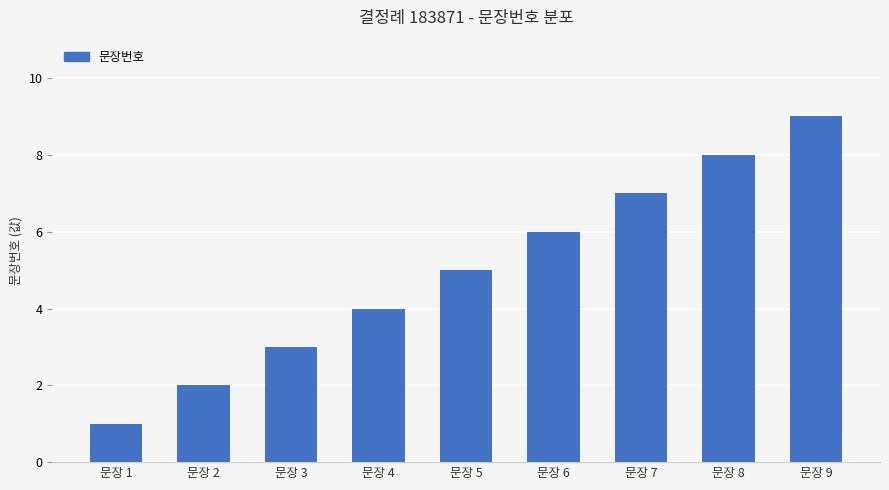

Between 문장 6 and 문장 2, which is larger?

문장 6